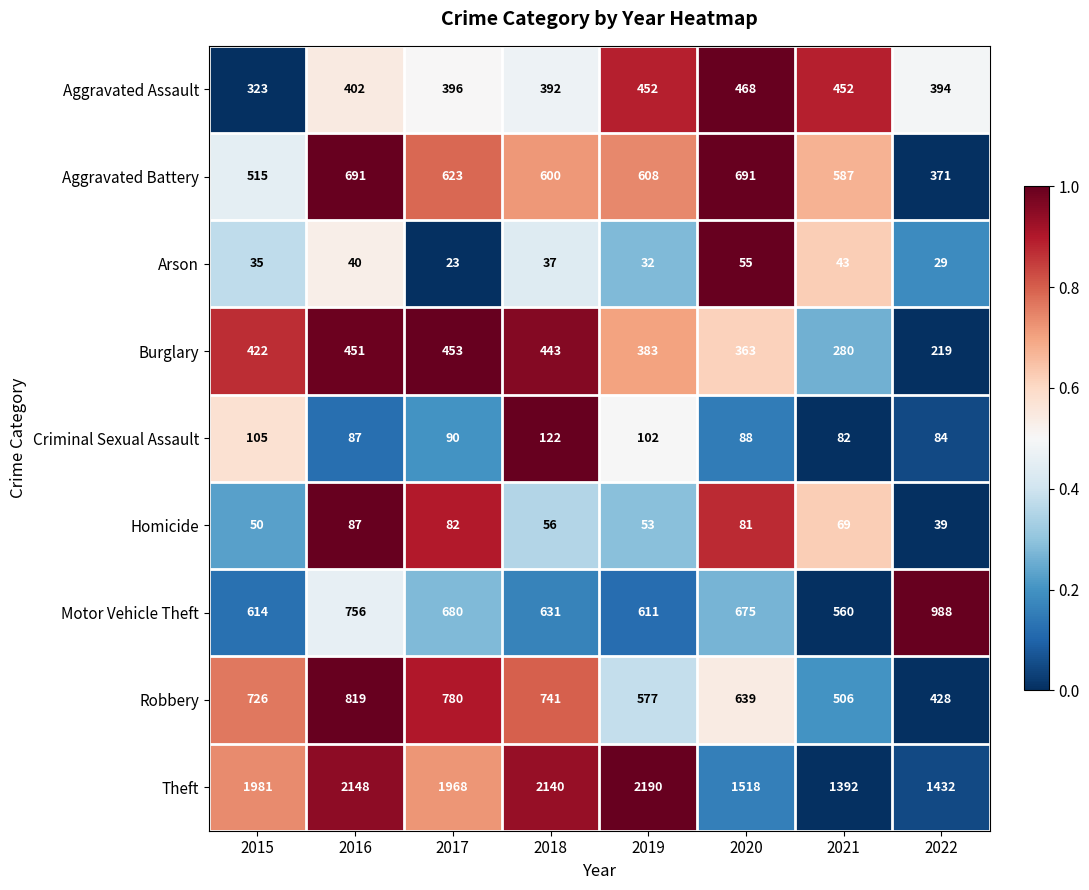

What is the greatest value displayed?

2190